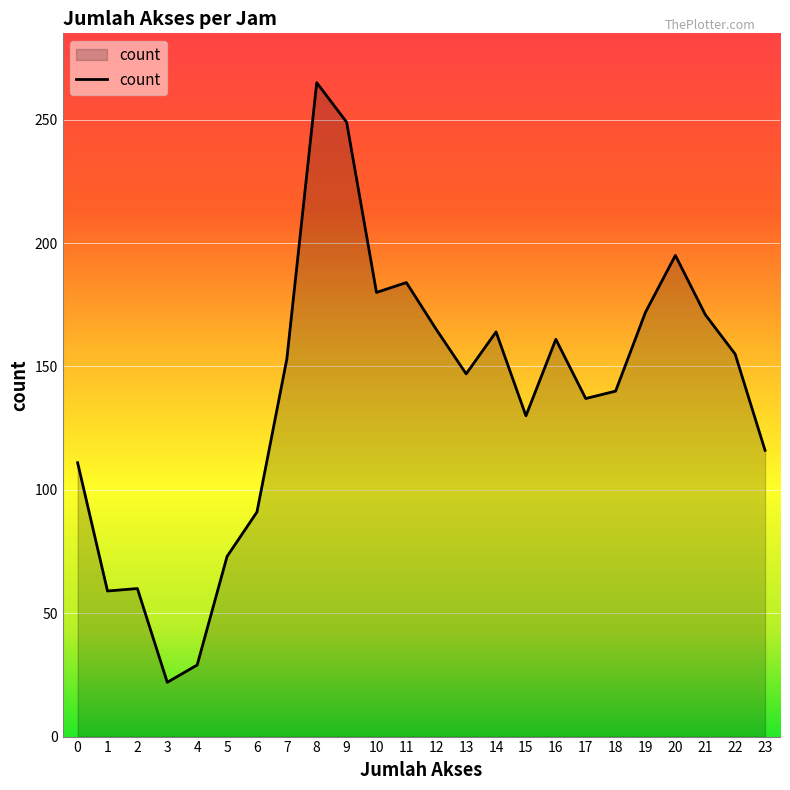

How many lines are shown in the chart?

1